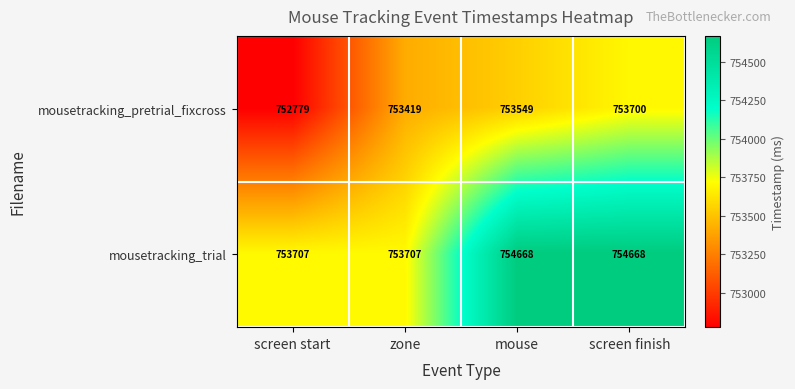

What is the total value across all series at screen start?

1506486